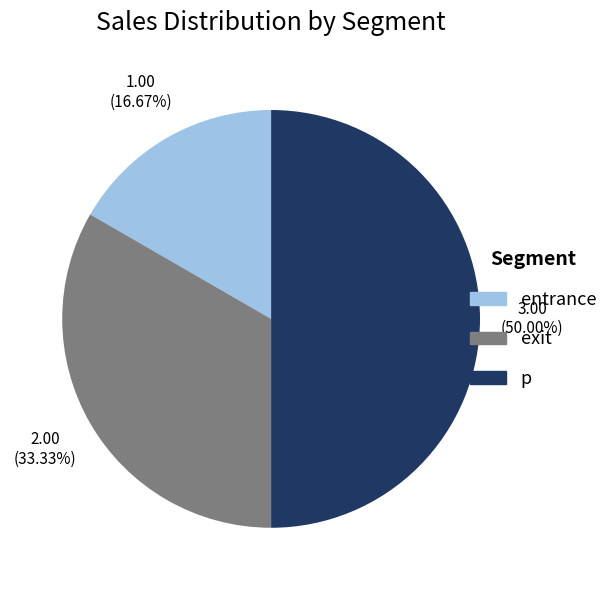

Approximately how many times larger is the value at entrance compared to p?

0.3